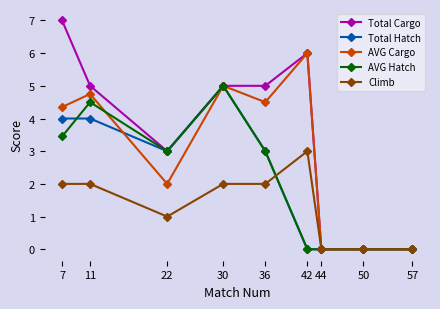

The value of AVG Cargo at 42 is 6.0. True or false?

True